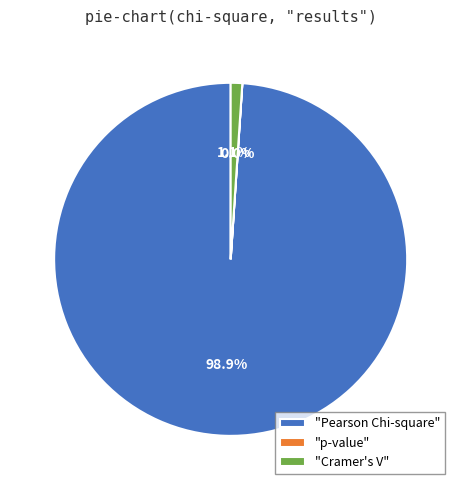

Which slice is the largest?

"Pearson Chi-square"